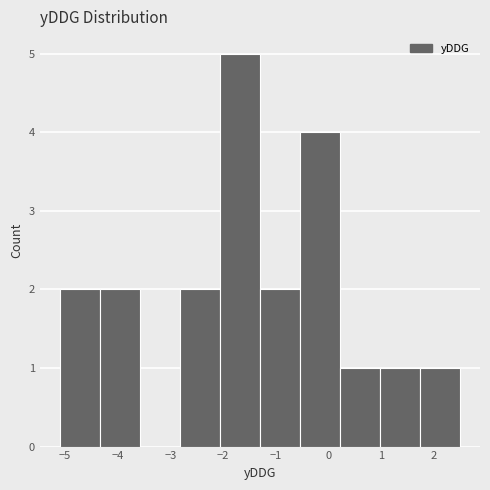

Reading left to right, transcribe this chart: for each bar, give the range it covers on the x-axis and its height. Neither the bar edges nor the heights are printed on the chart, so give them approximately, as read against the axes.

-5.10 to -4.34: 2
-4.34 to -3.58: 2
-3.58 to -2.82: 0
-2.82 to -2.06: 2
-2.06 to -1.30: 5
-1.30 to -0.54: 2
-0.54 to 0.22: 4
0.22 to 0.98: 1
0.98 to 1.74: 1
1.74 to 2.50: 1